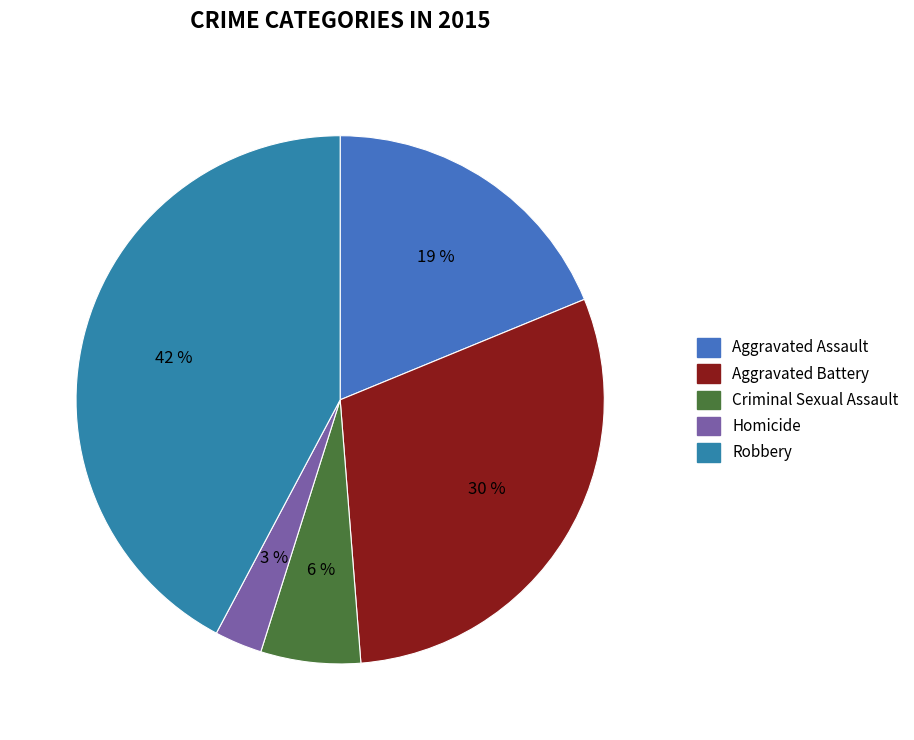

Between Criminal Sexual Assault and Aggravated Battery, which is larger?

Aggravated Battery